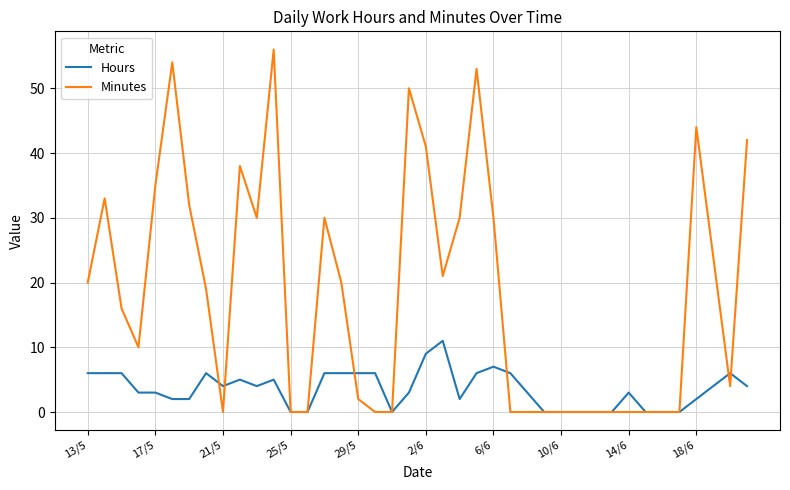

Which series has the largest total across all categories?

Minutes